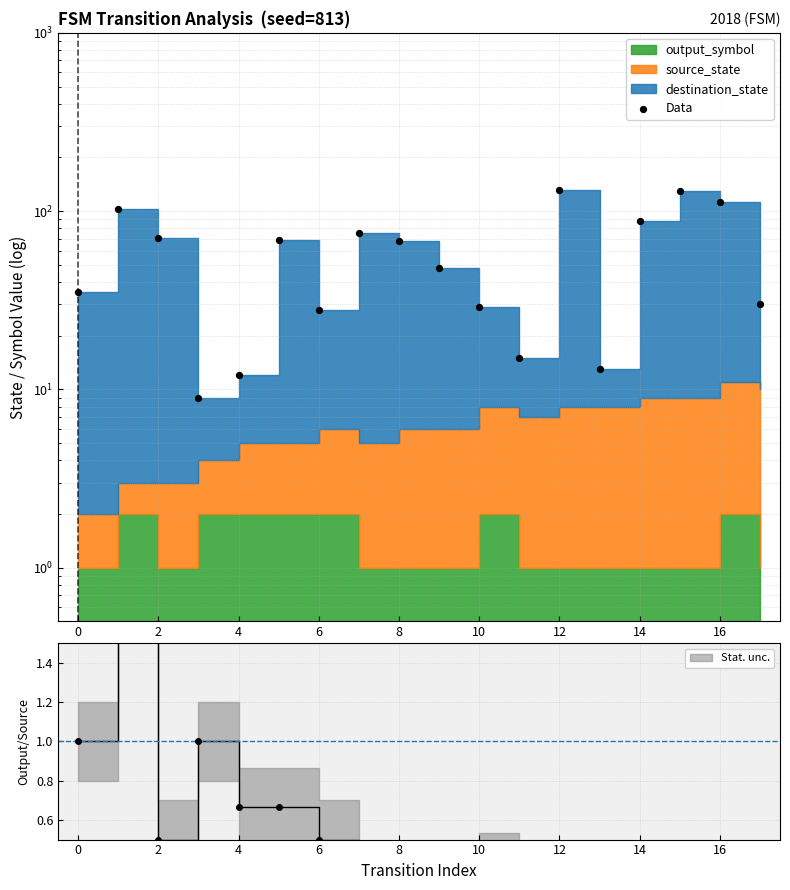

Which has a higher value, −2 or 15?

15